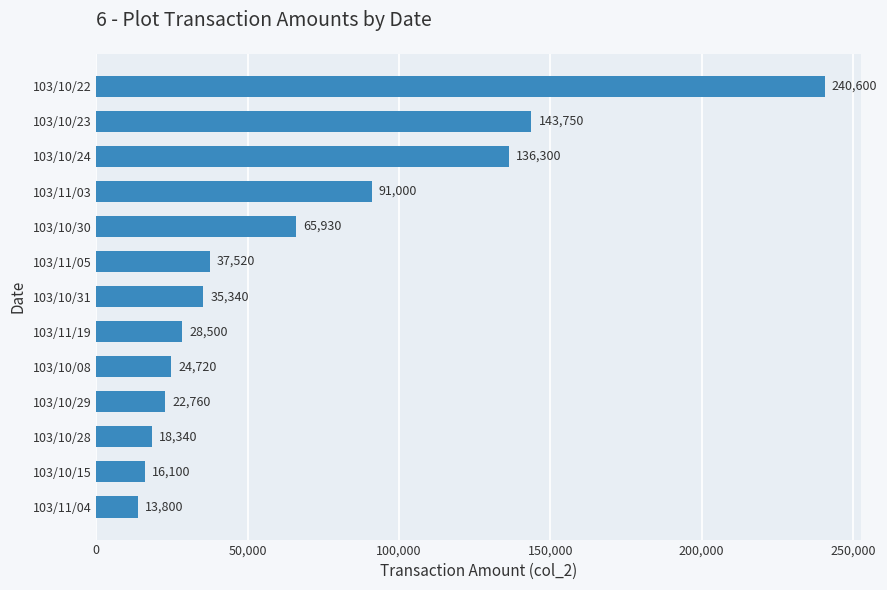

Reading top to bottom, list all the values displayed in this chart.

240600	143750	136300	91000	65930	37520	35340	28500	24720	22760	18340	16100	13800